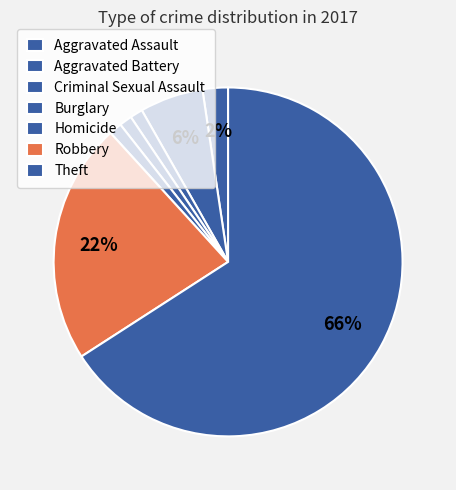

Is there a majority slice in this chart?

Yes